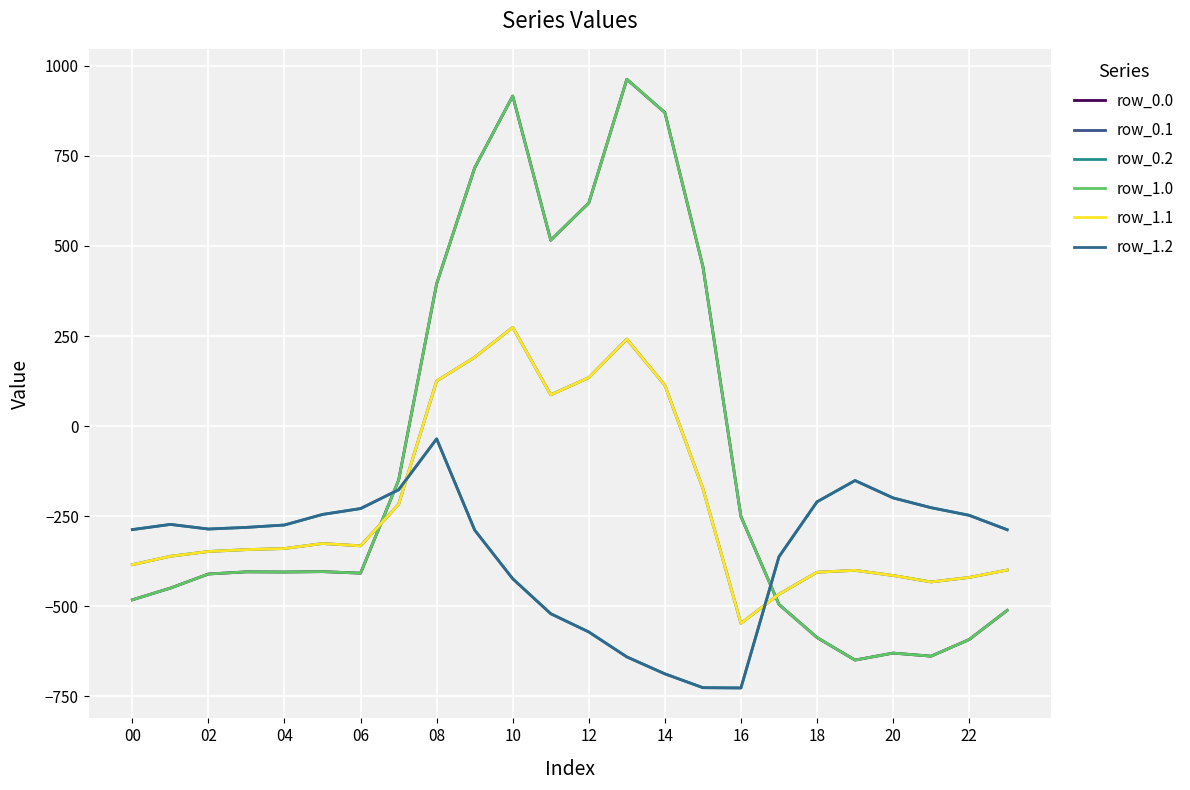

How many intersections are there between row_0.2 and row_0.0?

2